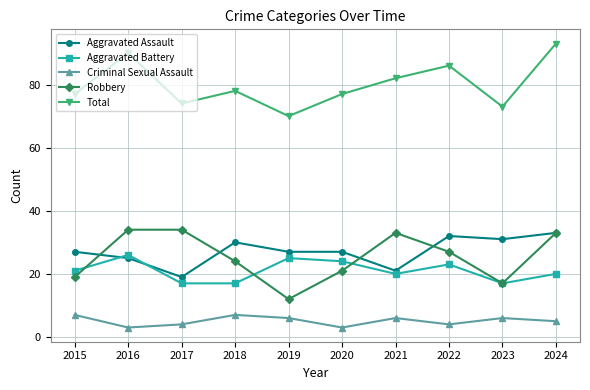

Which series has the largest range (max minus min)?

Total